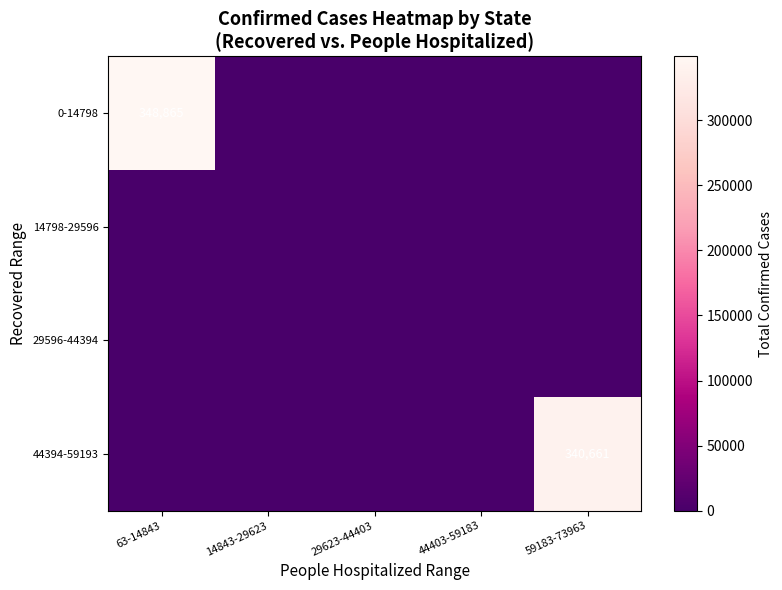

Rank the series at 44403-59183 from highest to lowest value.

0-14798, 14798-29596, 29596-44394, 44394-59193